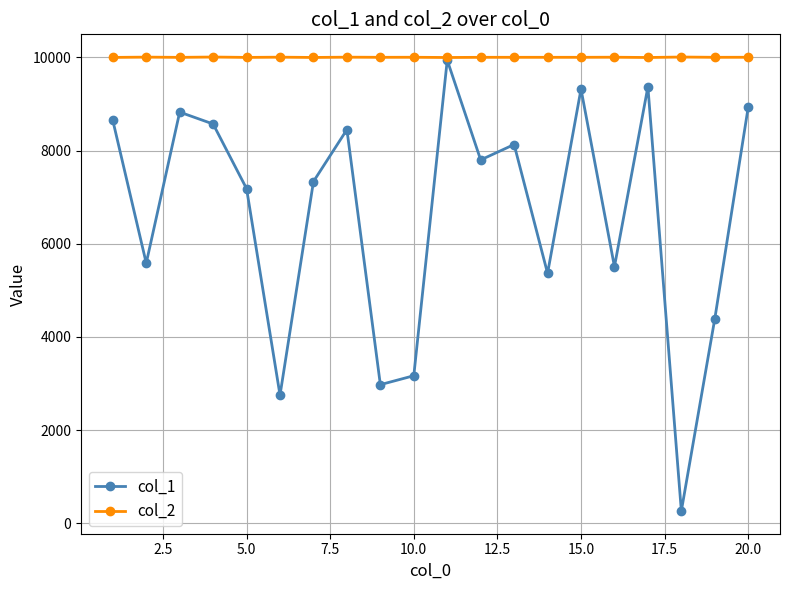

What is the value of the col_2 point at the 12th from the left?

10004